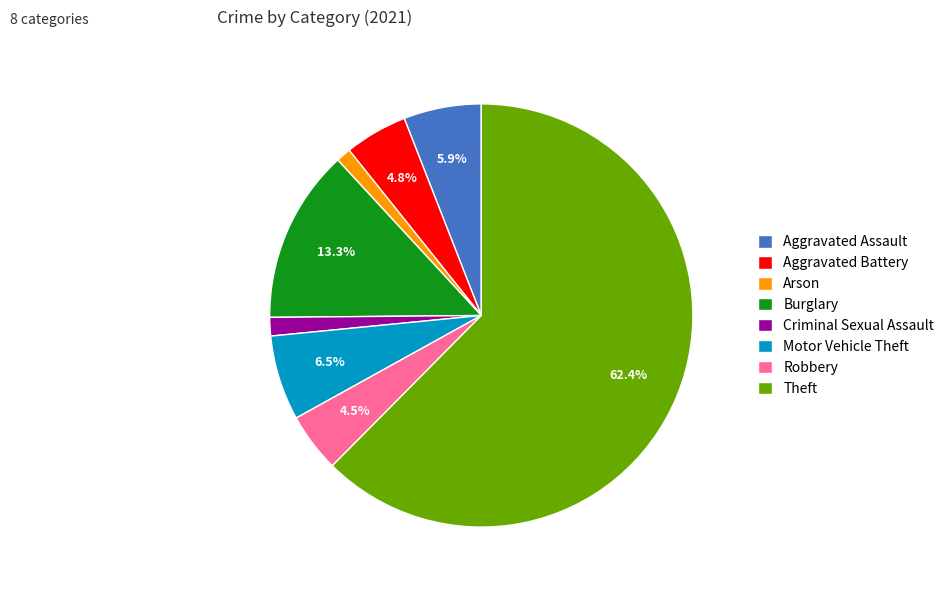

What percentage is NOT represented by Motor Vehicle Theft?

93.5%